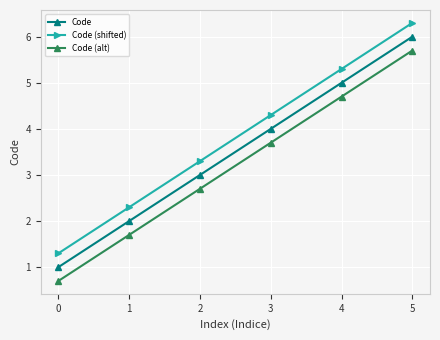

Rank the series by their average value, from lowest to highest.

Code (alt), Code, Code (shifted)